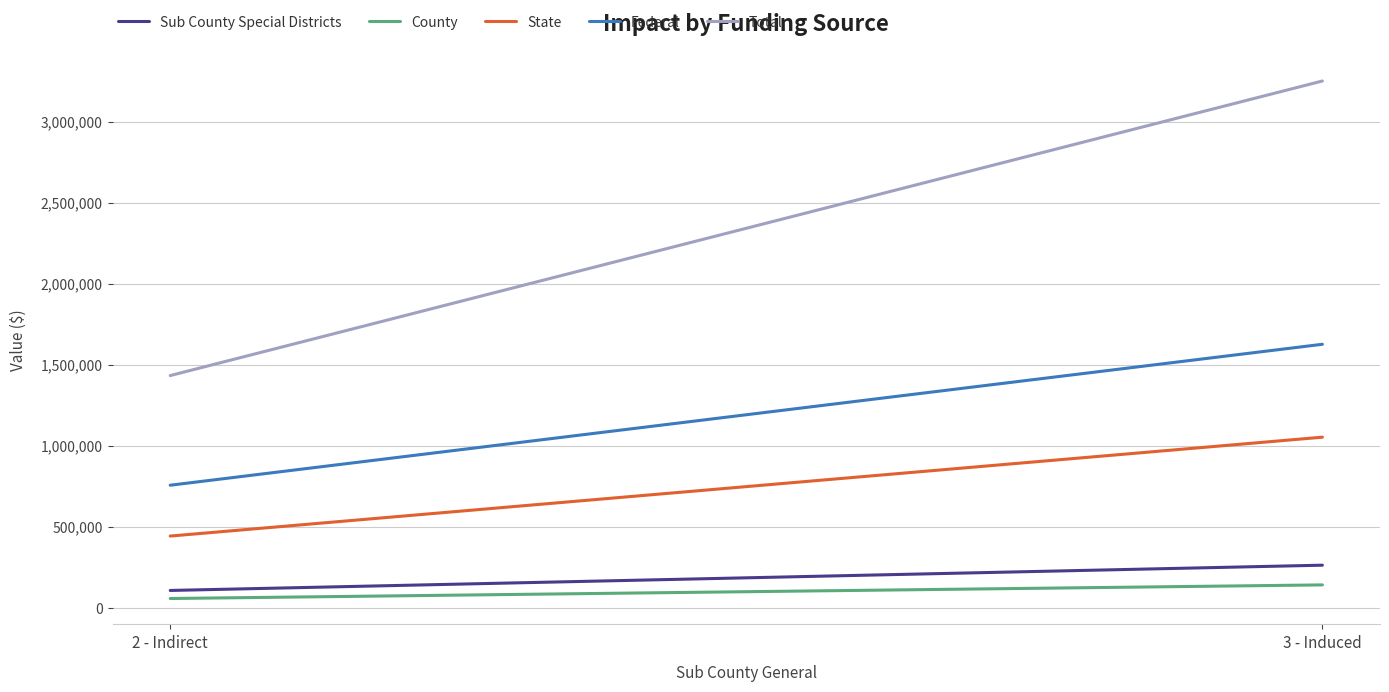

What is the smallest value displayed?

57986.3